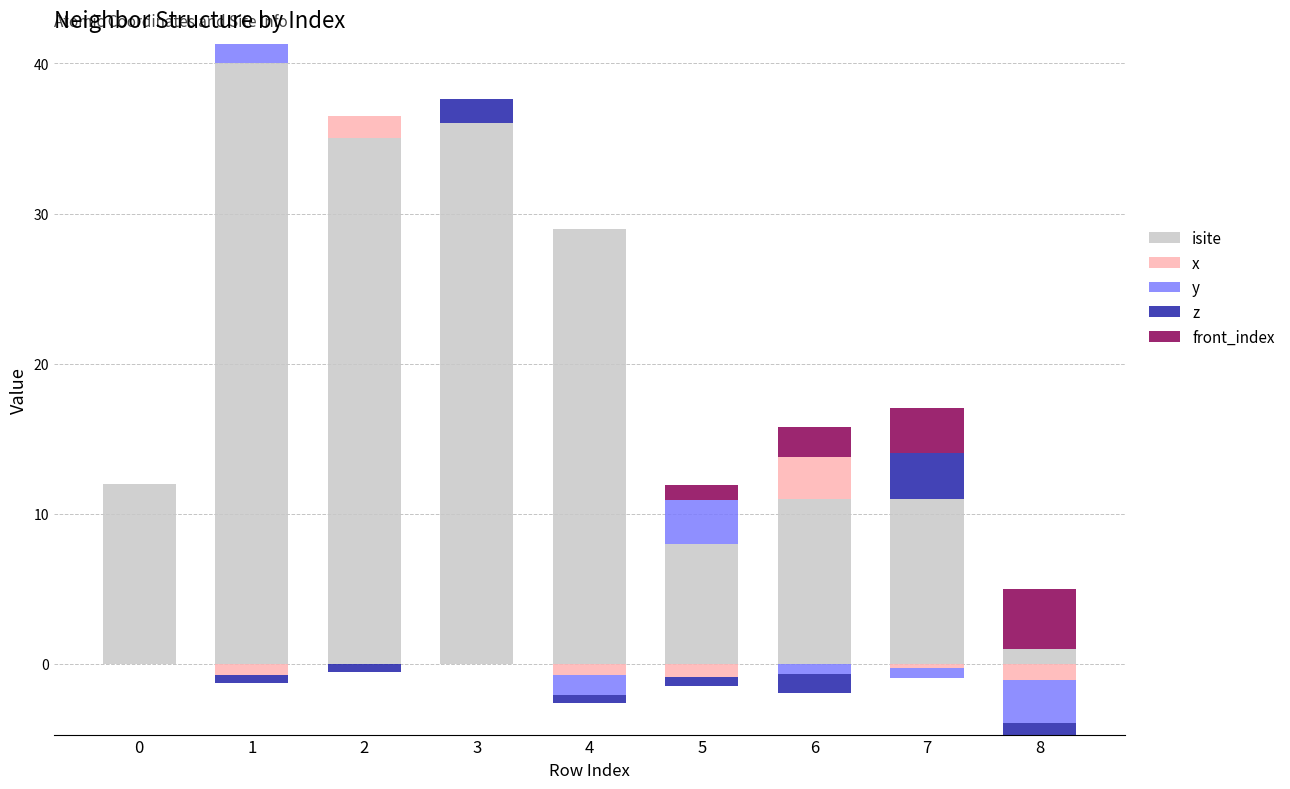

Which category has the lowest value in the isite series?

8